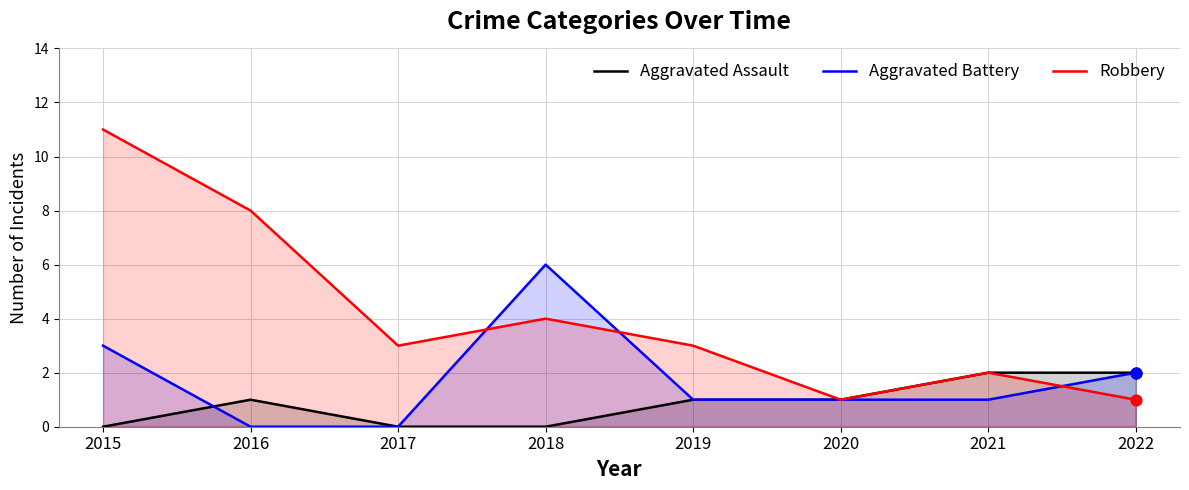

Which series has the largest total across all categories?

Robbery